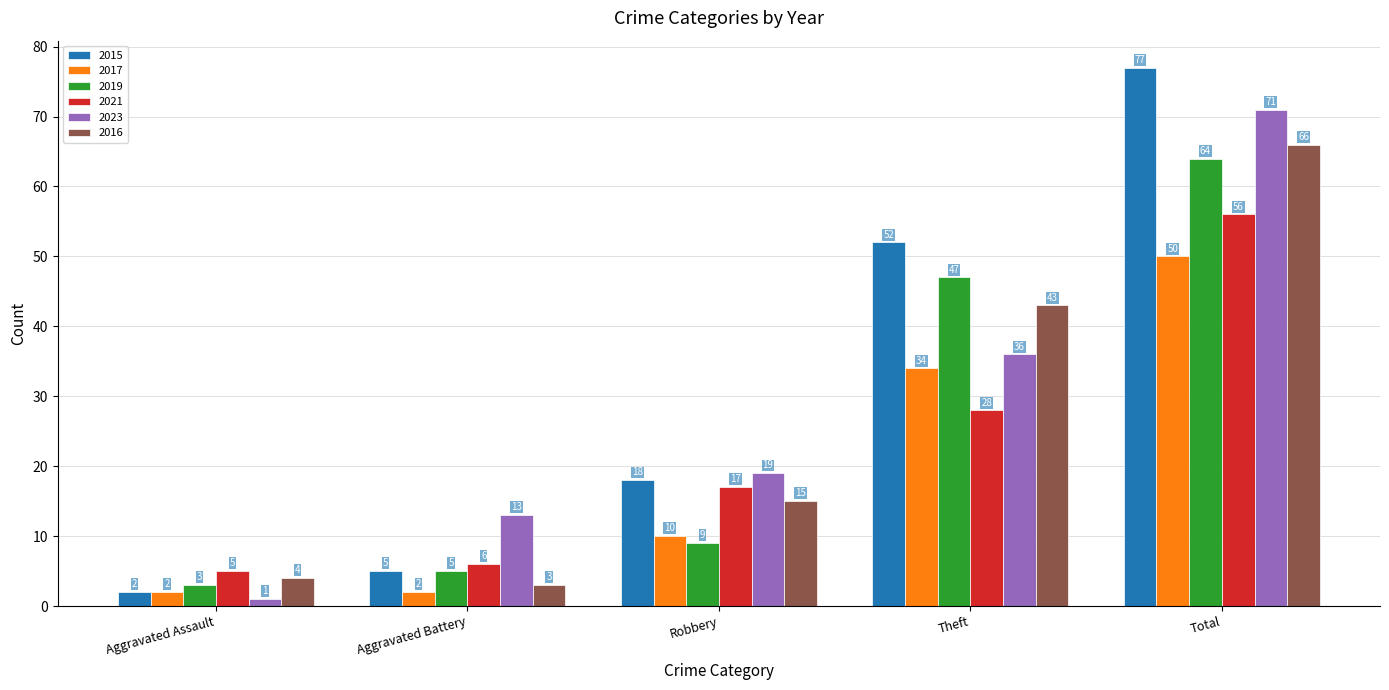

What is the label of the 3rd bar from the right?

Robbery